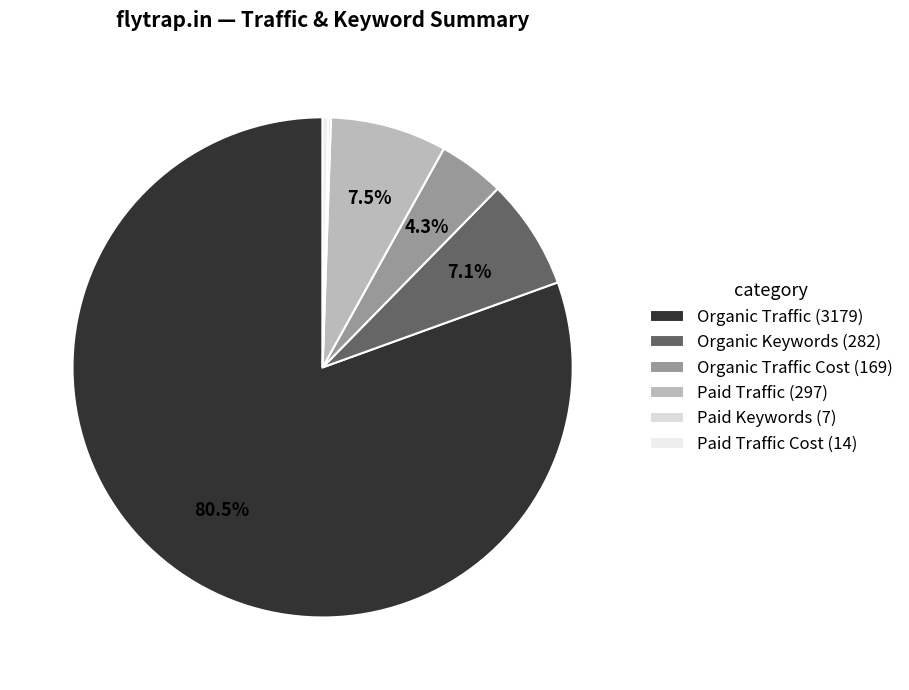

What is the smallest slice in the pie chart?

Paid Keywords